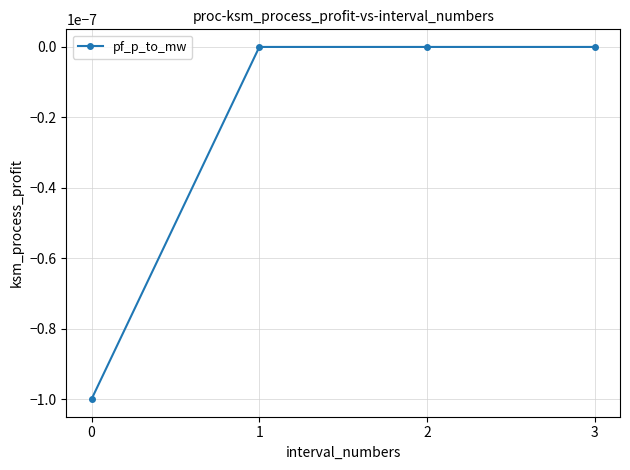

The chart shows a value of 0.0 at 3. True or false?

True